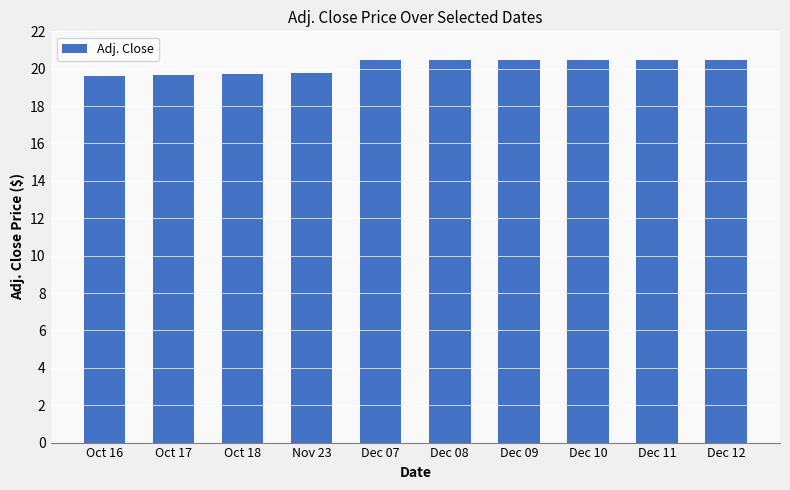

What is the change in value from Oct 18 to Dec 09?

+0.7